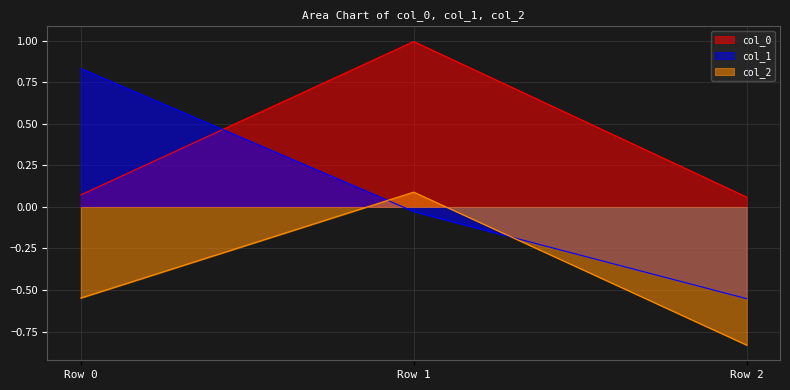

Reading right to left, transcribe all the data shown in this chart.

col_0: 0.1	1.0	0.1
col_1: -0.6	-0.0	0.8
col_2: -0.8	0.1	-0.5